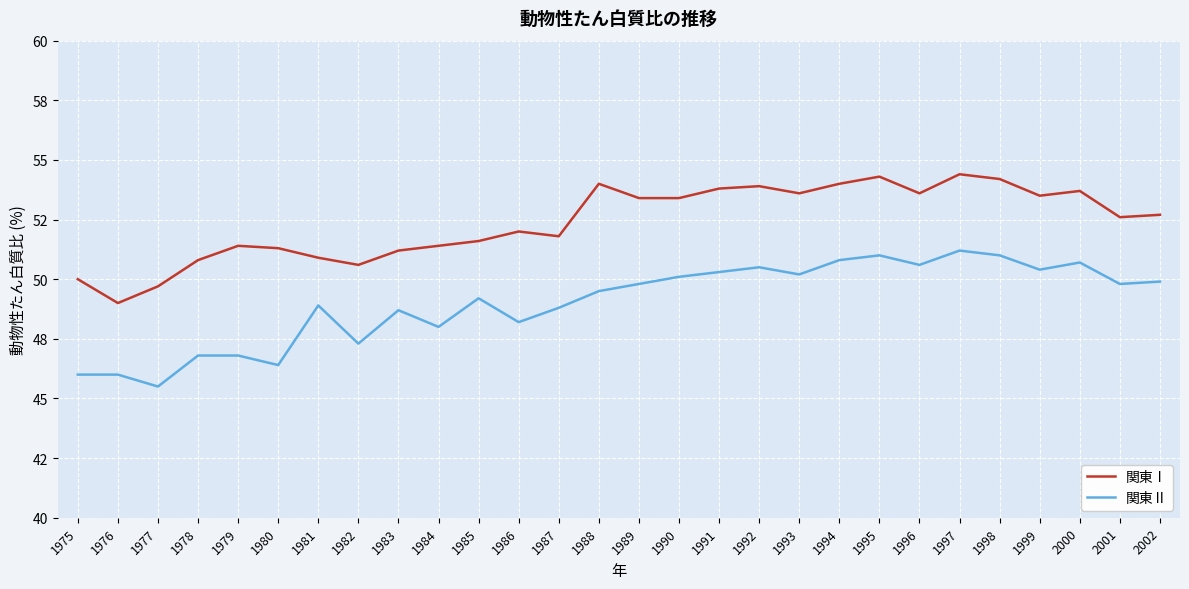

Is this an area chart (filled region under the line)?

No